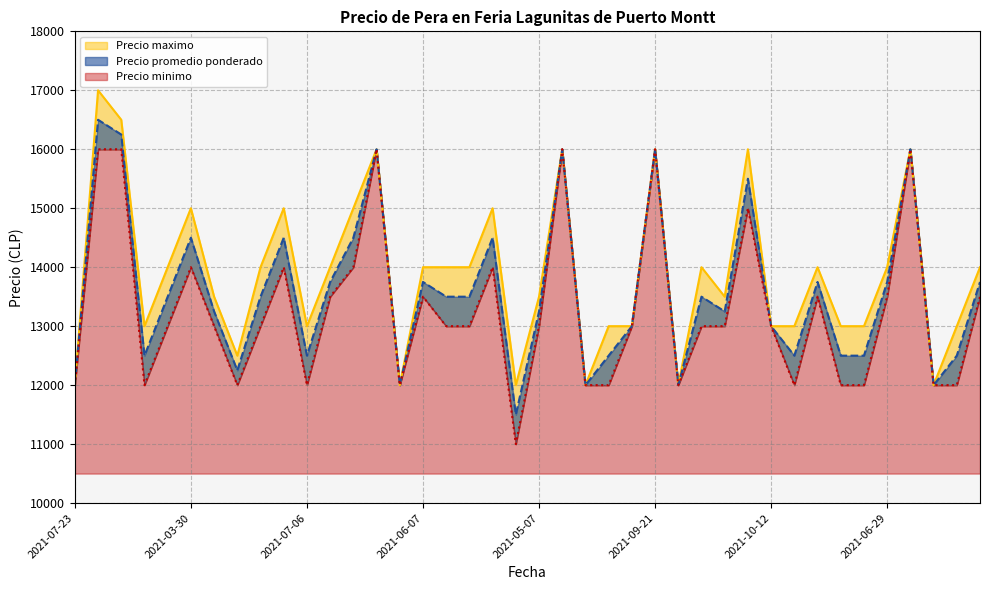

How many interior local valleys does the Precio promedio ponderado series have?

10